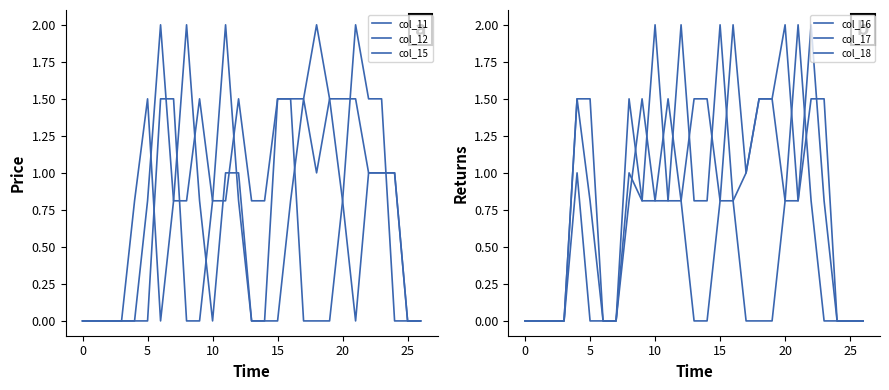

At which category does col_16 reach its first local peak?

8